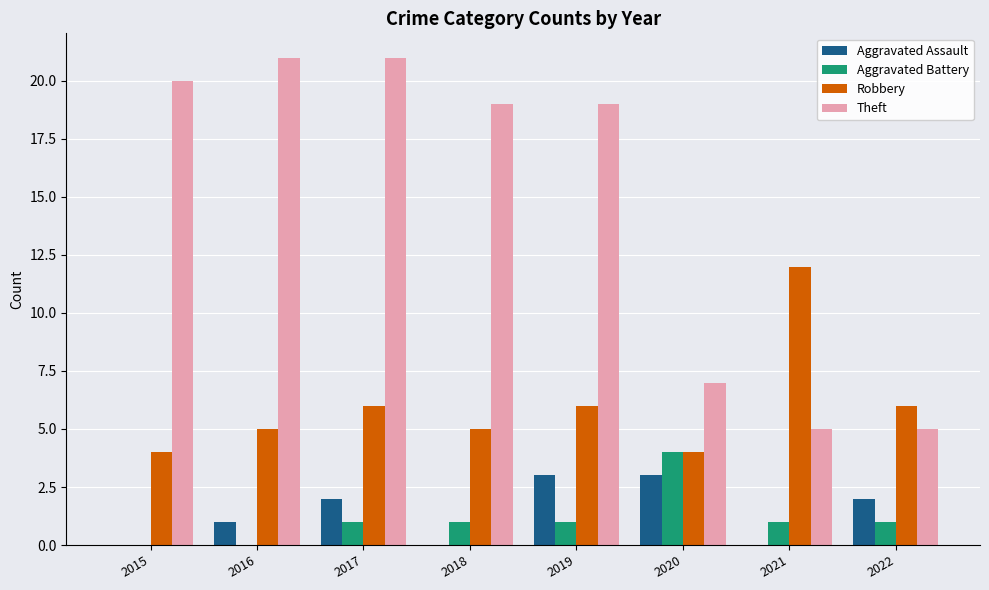

Between 2017 and 2020, which series saw the biggest shift?

Theft